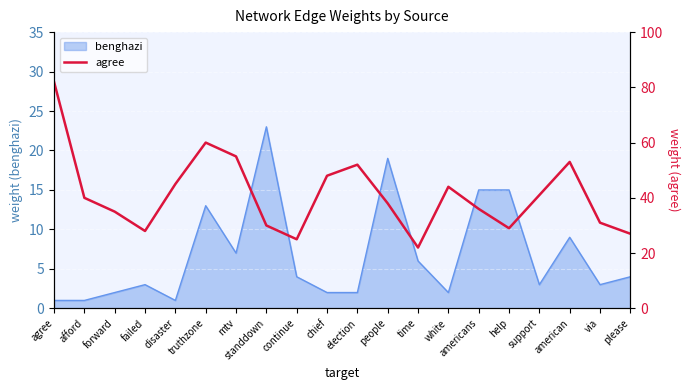

What is the highest value of the benghazi series?

23